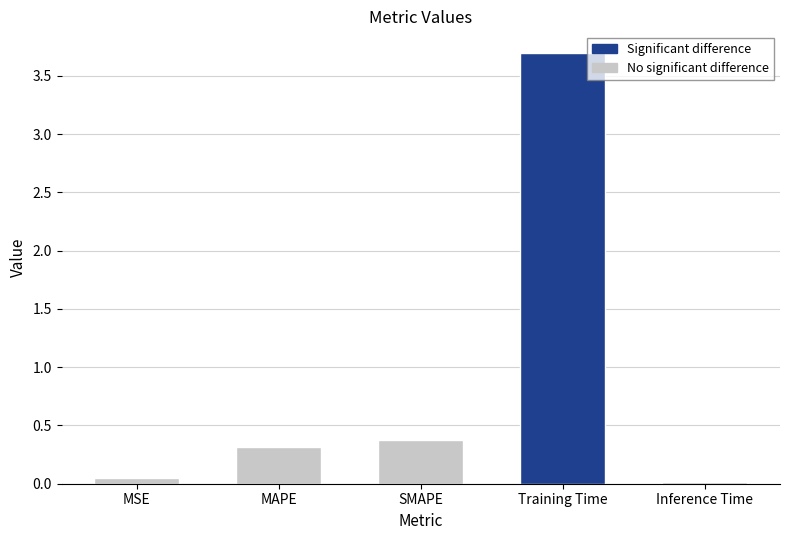

Between MAPE and Inference Time, which is larger?

MAPE